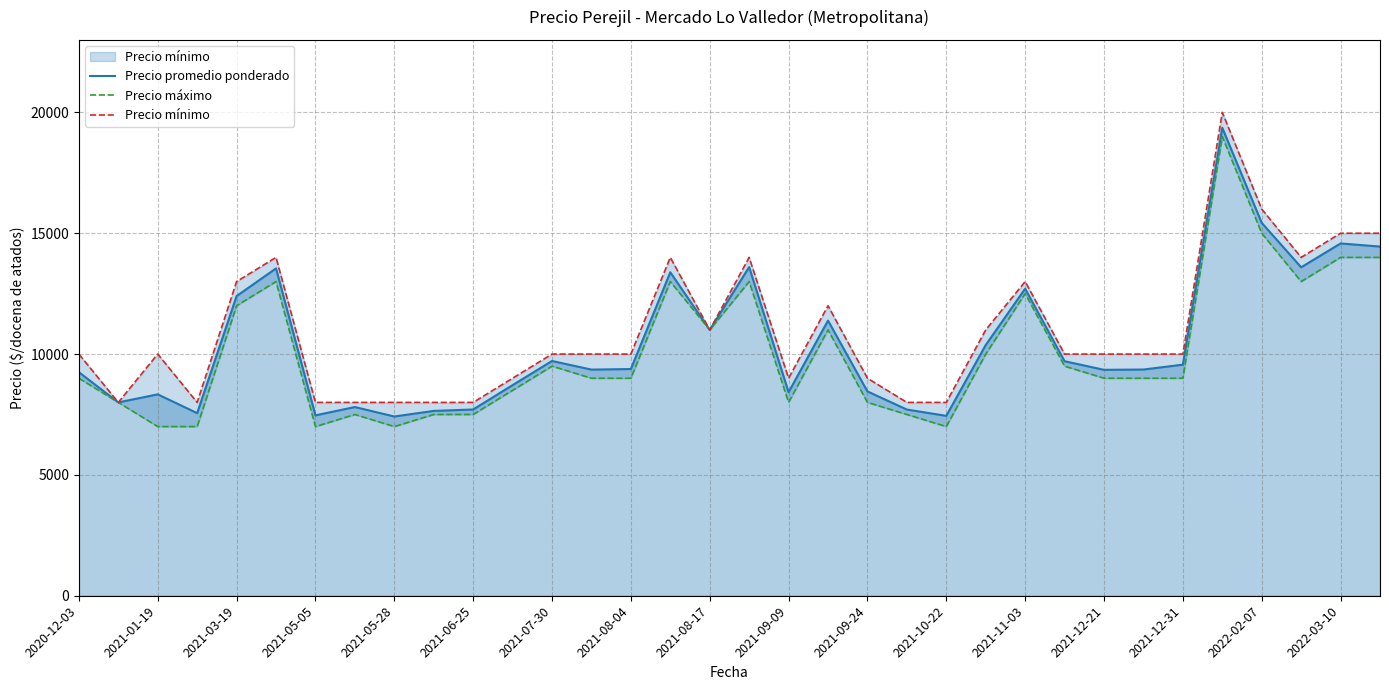

How many lines are shown in the chart?

3